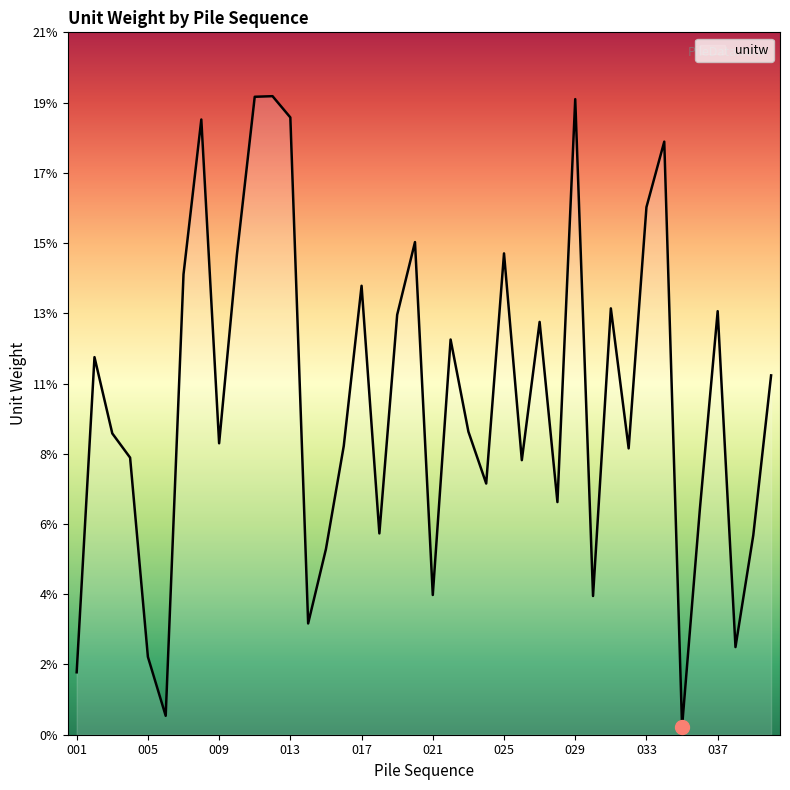

Which category has the lowest value across all series?

035